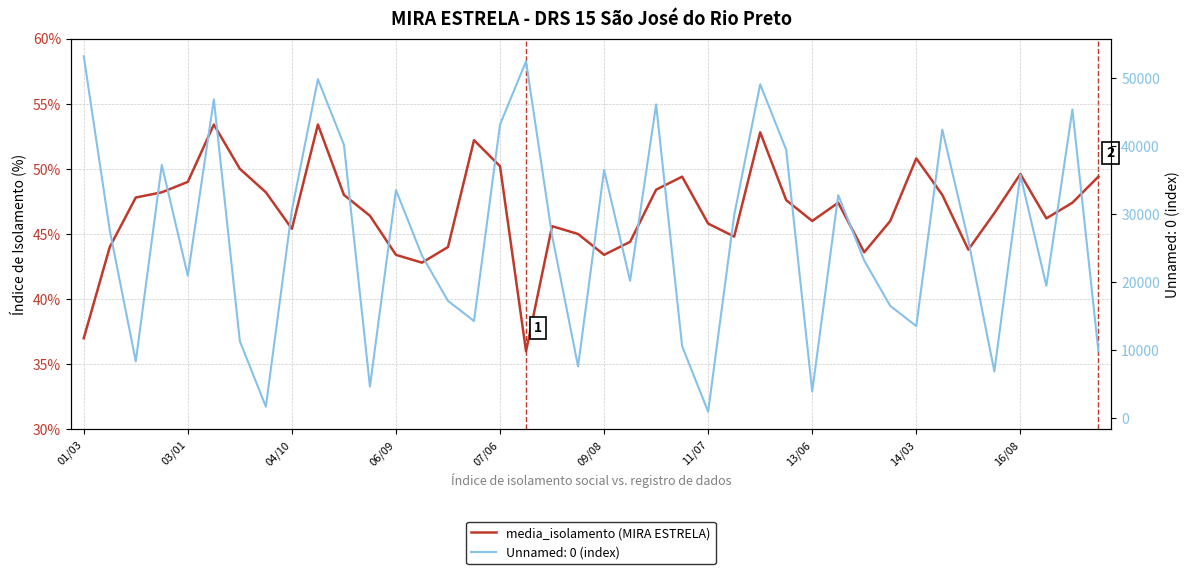

Reading left to right, list all the values displayed in this chart.

37.0	44.0	47.8	48.2	49.0	53.4	50.0	48.2	45.4	53.4	48.0	46.4	43.4	42.8	44.0	52.2	50.2	36.0	45.6	45.0	43.4	44.4	48.4	49.4	45.8	44.8	52.8	47.6	46.0	47.4	43.6	46.0	50.8	48.0	43.8	46.6	49.6	46.2	47.4	49.4